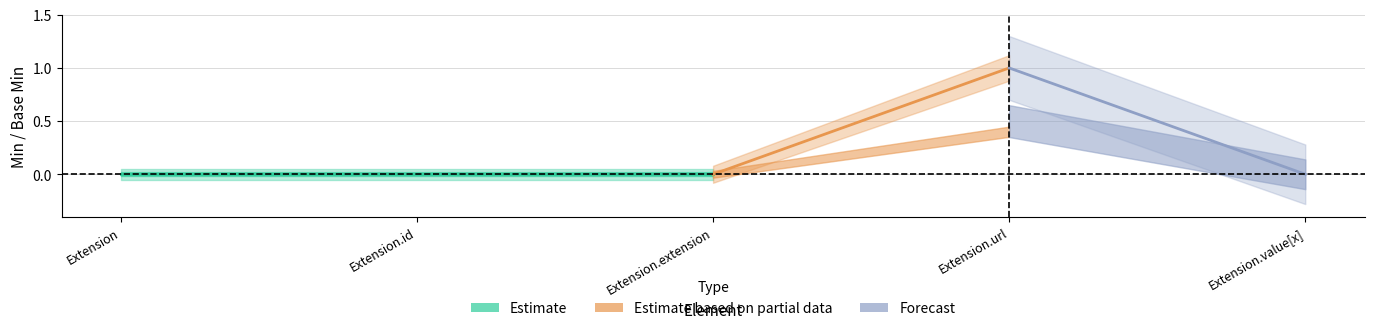

Reading left to right, list all the values displayed in this chart.

Min: 0	0	0	1	0
Base Min: 0	0	0	1	0